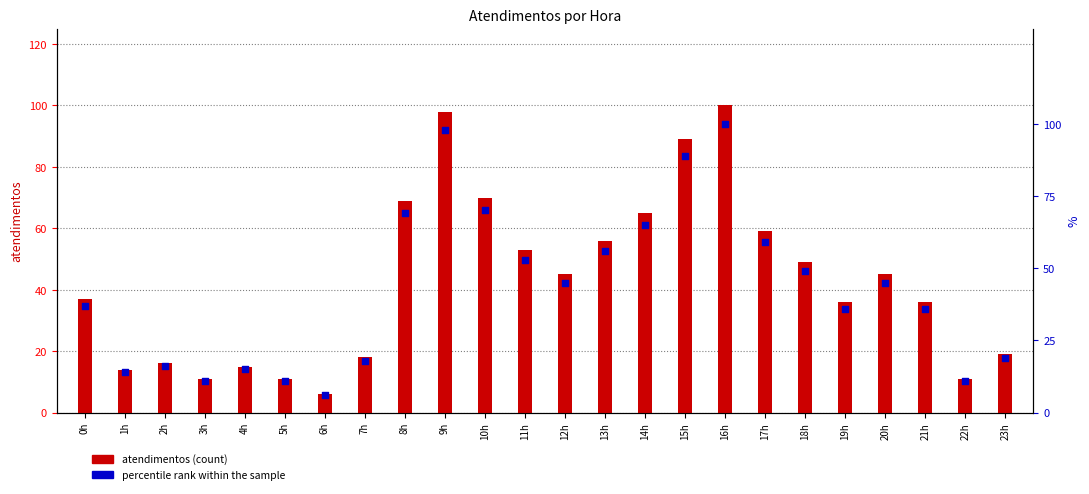

What is the total value across all series at 13h?

112